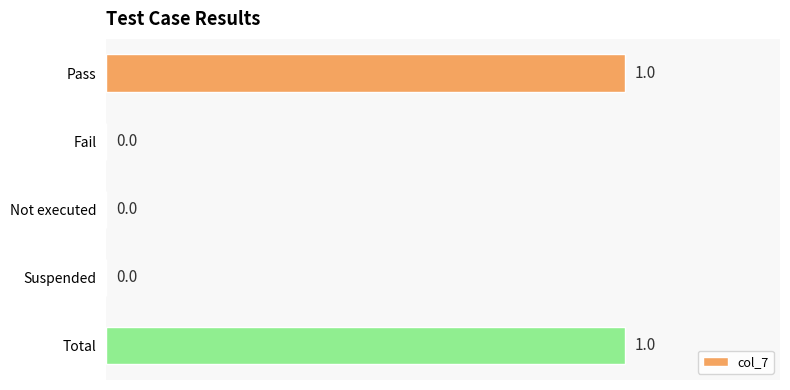

Reading bottom to top, what are all the values shown in this chart?

Total=1	Suspended=0	Not executed=0	Fail=0	Pass=1